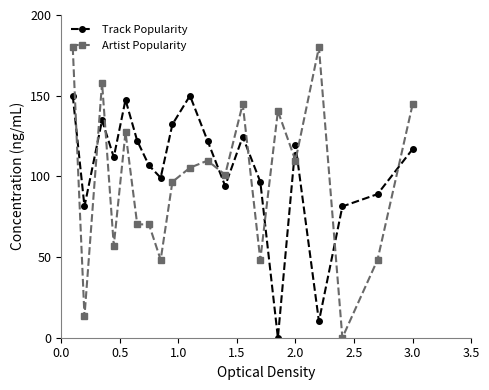

True or false: Artist Popularity and Track Popularity cross at least once.

True